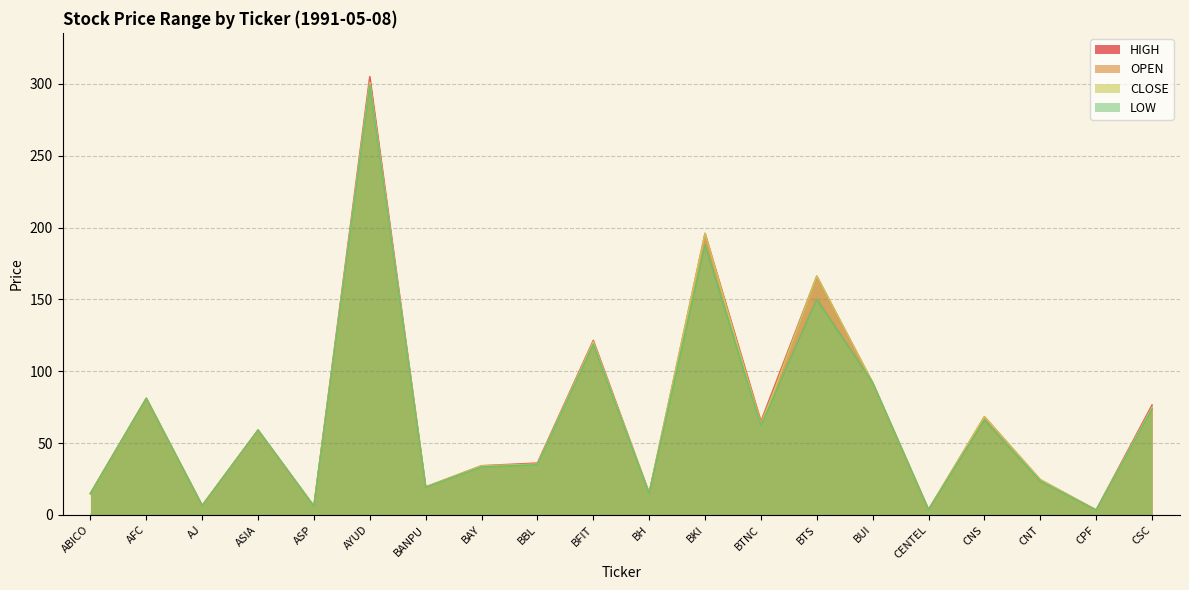

Reading left to right, extract all data points from this chart.

HIGH: ABICO=15.0	AFC=81.1	AJ=6.5	ASIA=59.0	ASP=6.1	AYUD=305.0	BANPU=19.4	BAY=34.2	BBL=36.1	BFIT=121.4	BH=15.2	BKI=195.9	BTNC=65.0	BTS=166.1	BUI=92.0	CENTEL=3.7	CNS=68.3	CNT=24.5	CPF=3.4	CSC=76.4
OPEN: ABICO=15.0	AFC=81.1	AJ=6.4	ASIA=59.0	ASP=5.9	AYUD=301.0	BANPU=19.2	BAY=33.9	BBL=35.3	BFIT=118.7	BH=15.0	BKI=190.5	BTNC=65.0	BTS=151.4	BUI=92.0	CENTEL=3.5	CNS=66.0	CNT=23.5	CPF=3.3	CSC=73.7
CLOSE: ABICO=14.8	AFC=81.1	AJ=6.5	ASIA=59.0	ASP=6.0	AYUD=301.0	BANPU=19.4	BAY=34.1	BBL=35.3	BFIT=120.5	BH=15.0	BKI=195.9	BTNC=62.0	BTS=166.1	BUI=92.0	CENTEL=3.7	CNS=68.3	CNT=24.5	CPF=3.3	CSC=74.8
LOW: ABICO=14.8	AFC=81.1	AJ=6.4	ASIA=59.0	ASP=5.9	AYUD=299.0	BANPU=19.2	BAY=33.3	BBL=34.9	BFIT=118.7	BH=14.8	BKI=187.9	BTNC=62.0	BTS=150.0	BUI=92.0	CENTEL=3.5	CNS=66.0	CNT=23.5	CPF=3.3	CSC=73.7